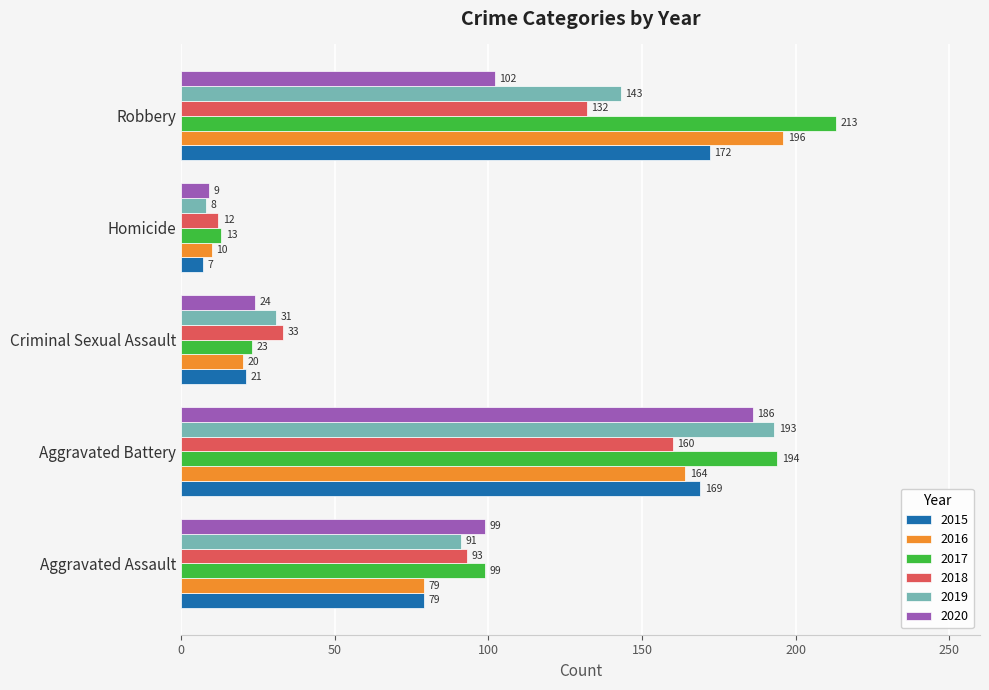

What is the sum of the 2018 values at Robbery and Homicide?

144